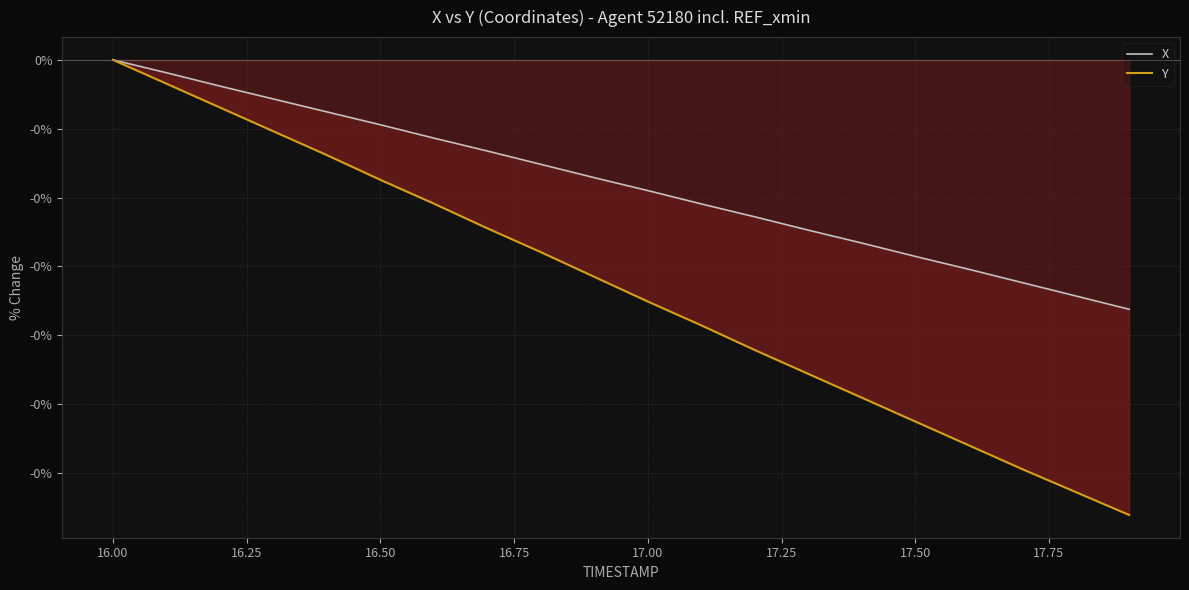

True or false: Y and X cross at least once.

False